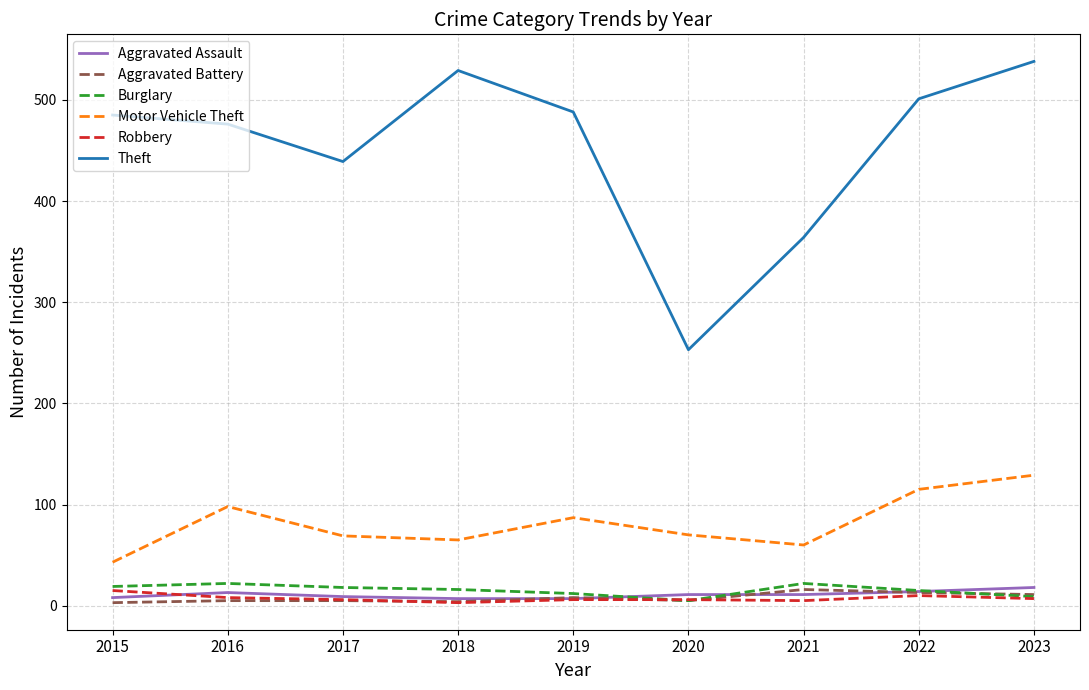

Which series has the largest range (max minus min)?

Theft